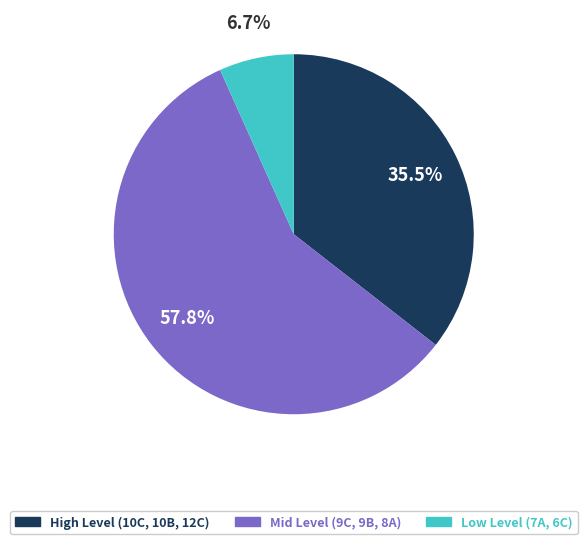

Does any single category account for the majority?

Yes